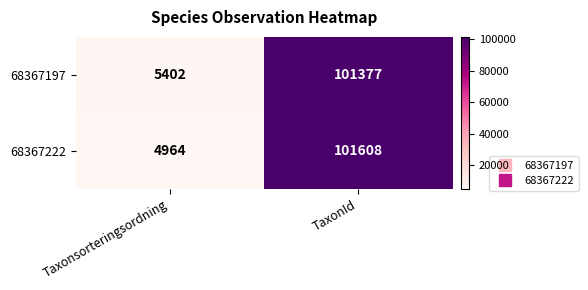

At how many categories does at least one series exceed 26087?

1